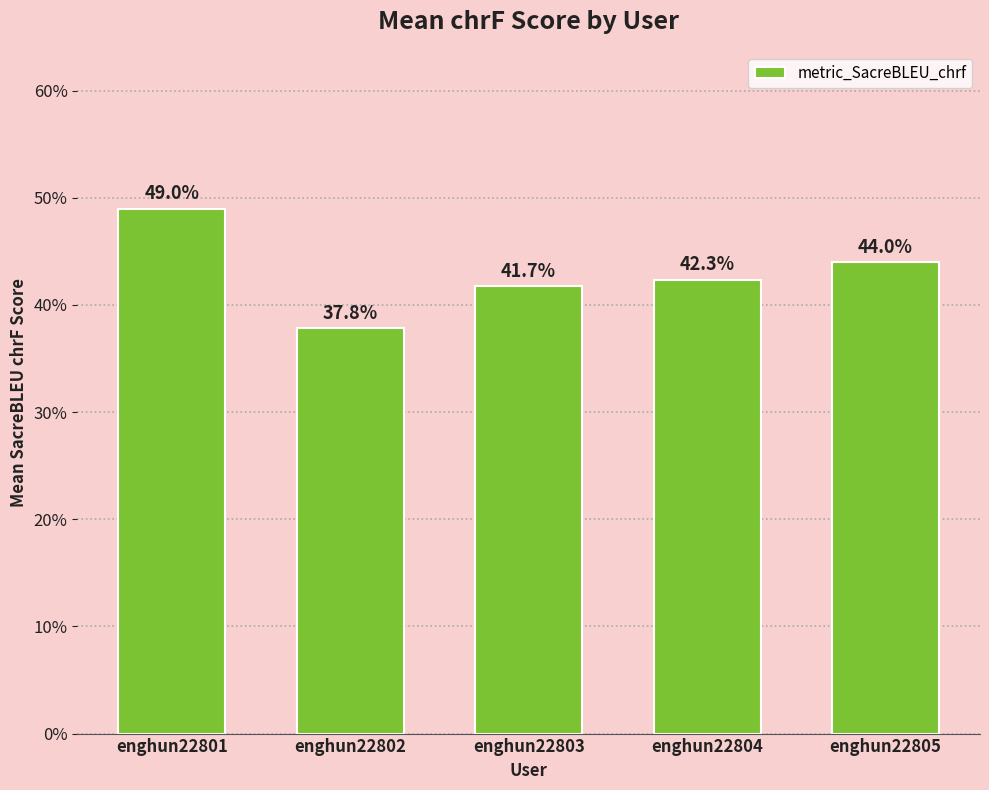

The value at enghun22801 is 0.5. True or false?

True